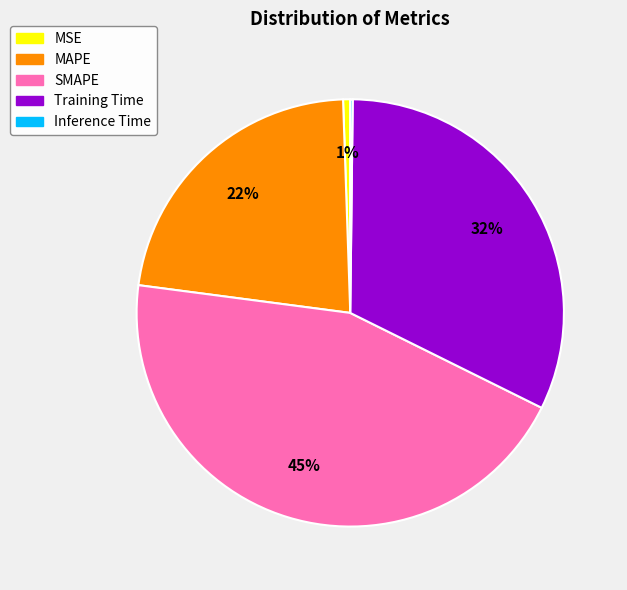

Is Training Time the majority of the pie?

No